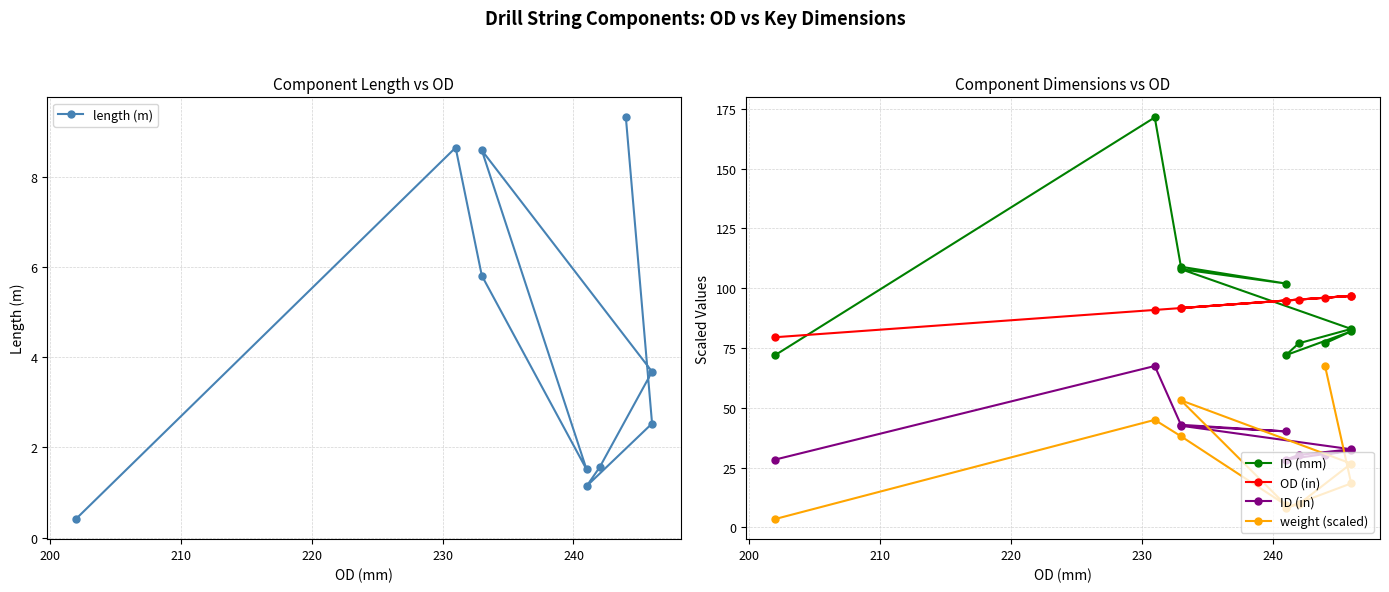

What is the average value of the ID (mm) series?

95.3